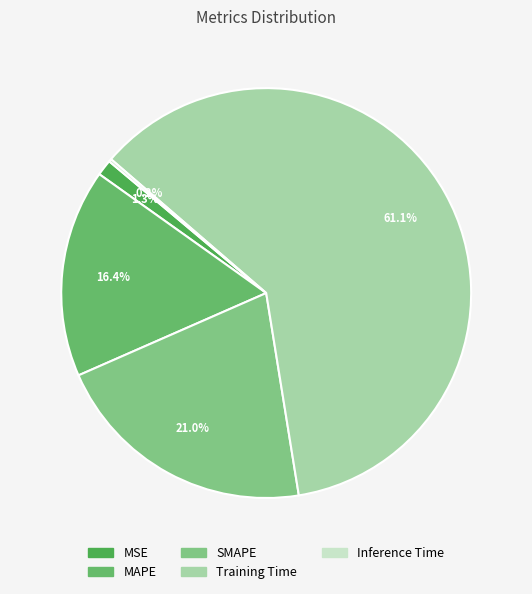

Is the sum of MAPE and Training Time greater than half?

Yes